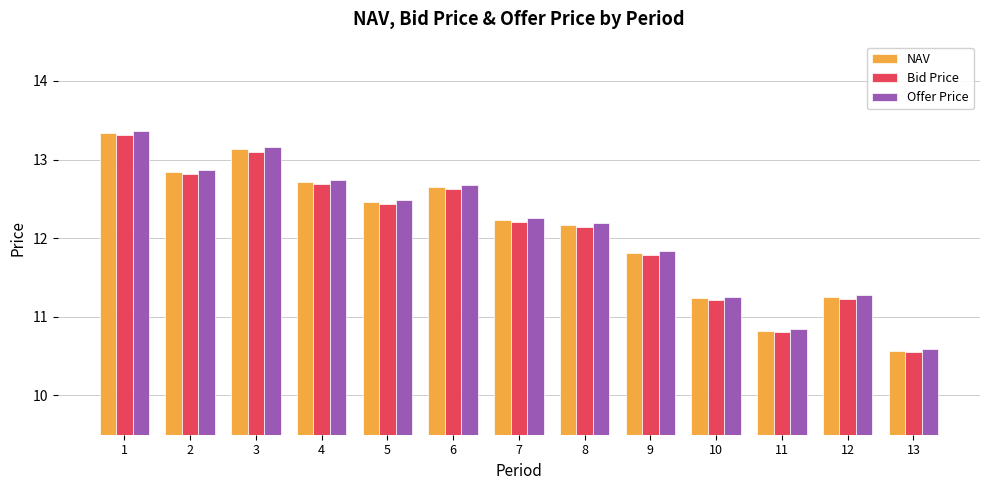

Does the chart contain stacked bars?

No